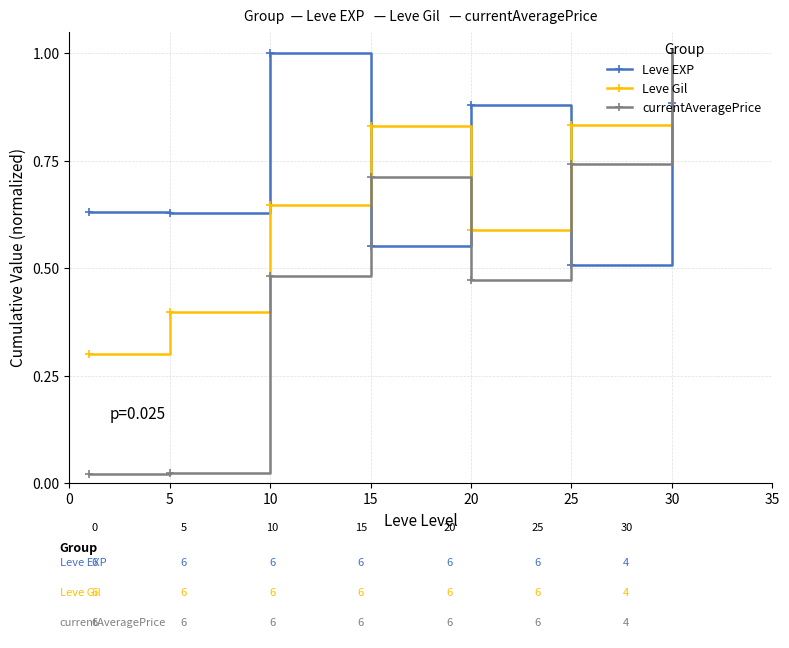

Which series has the largest range (max minus min)?

currentAveragePrice